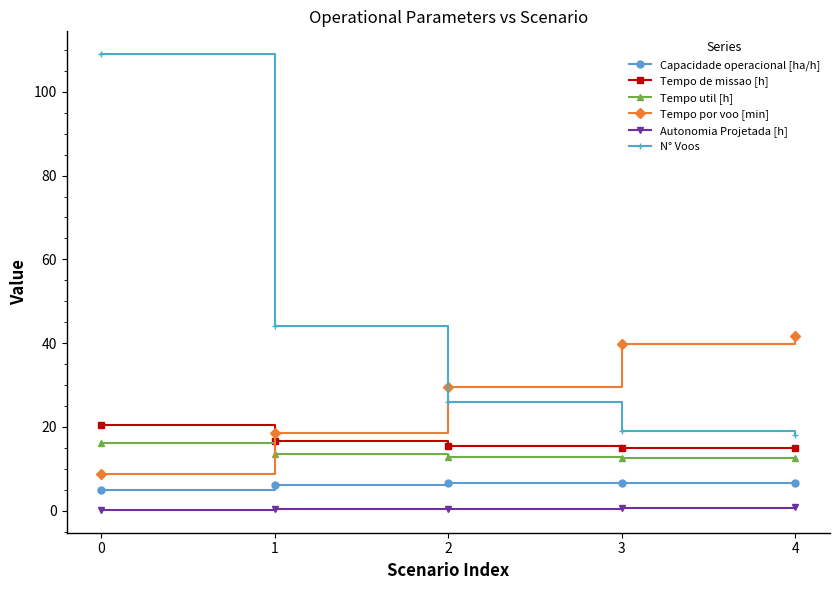

What is the difference between the maximum and minimum values in the Autonomia Projetada [h] series?

0.6